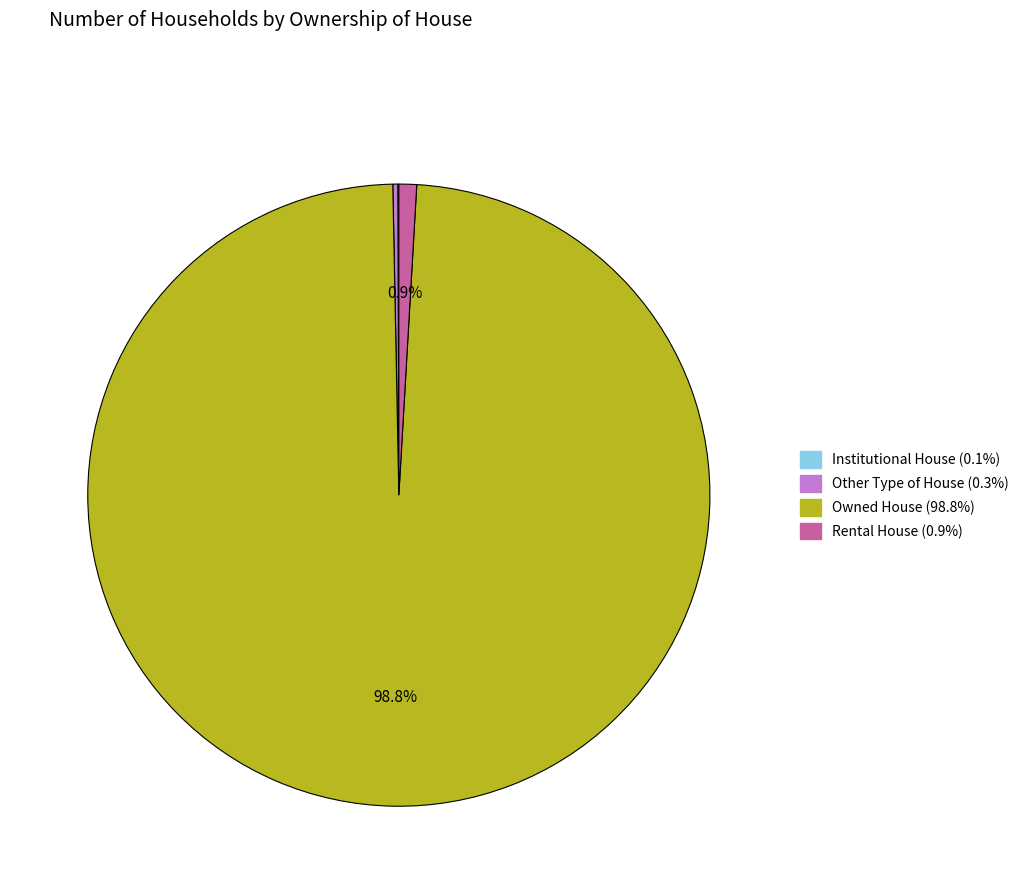

To the nearest percent, what portion does Rental House represent?

1%